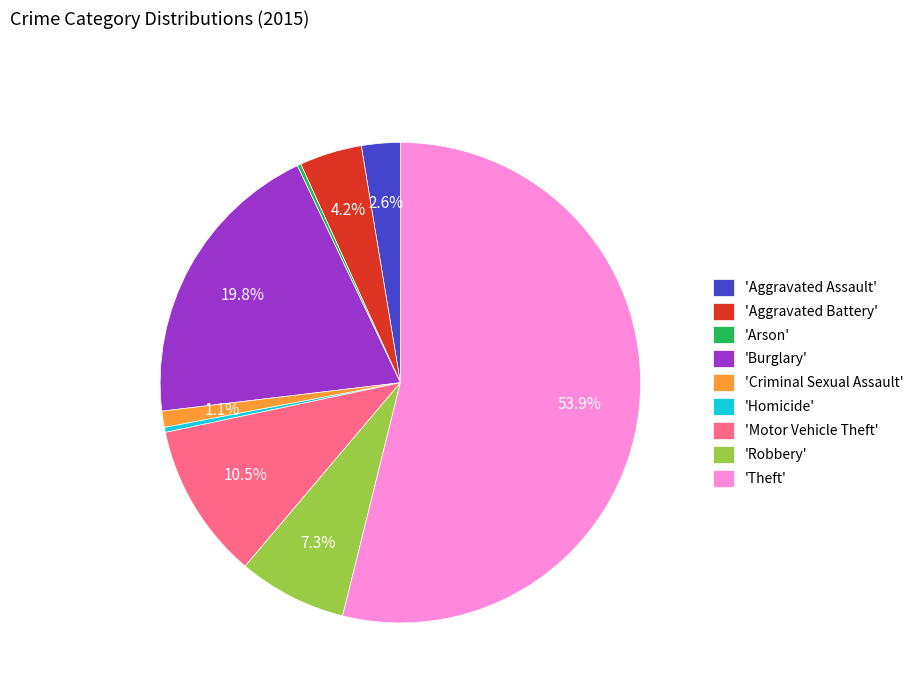

Which has a higher value, 'Theft' or 'Motor Vehicle Theft'?

'Theft'